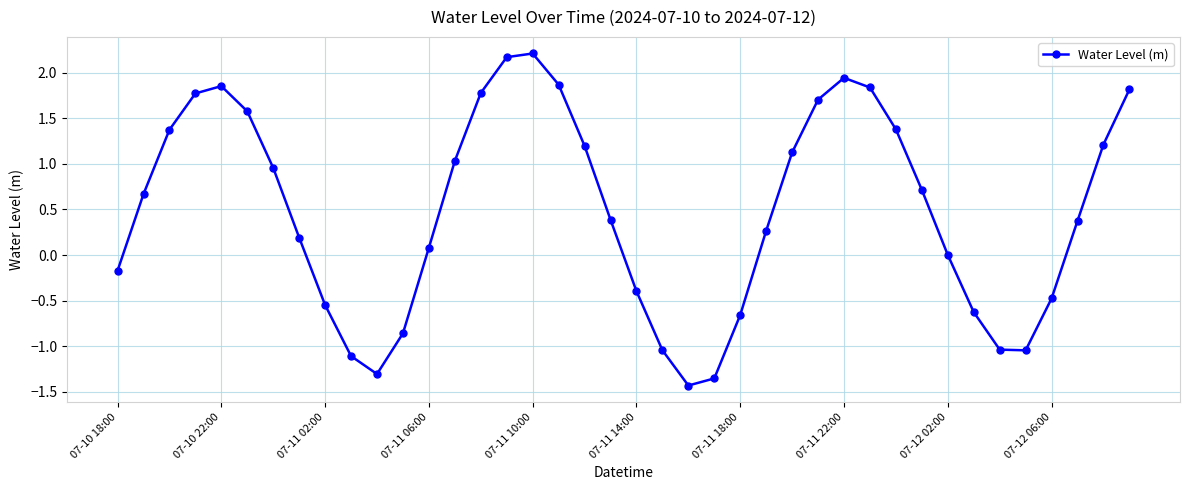

What is the difference between the second highest and second lowest values?

3.5